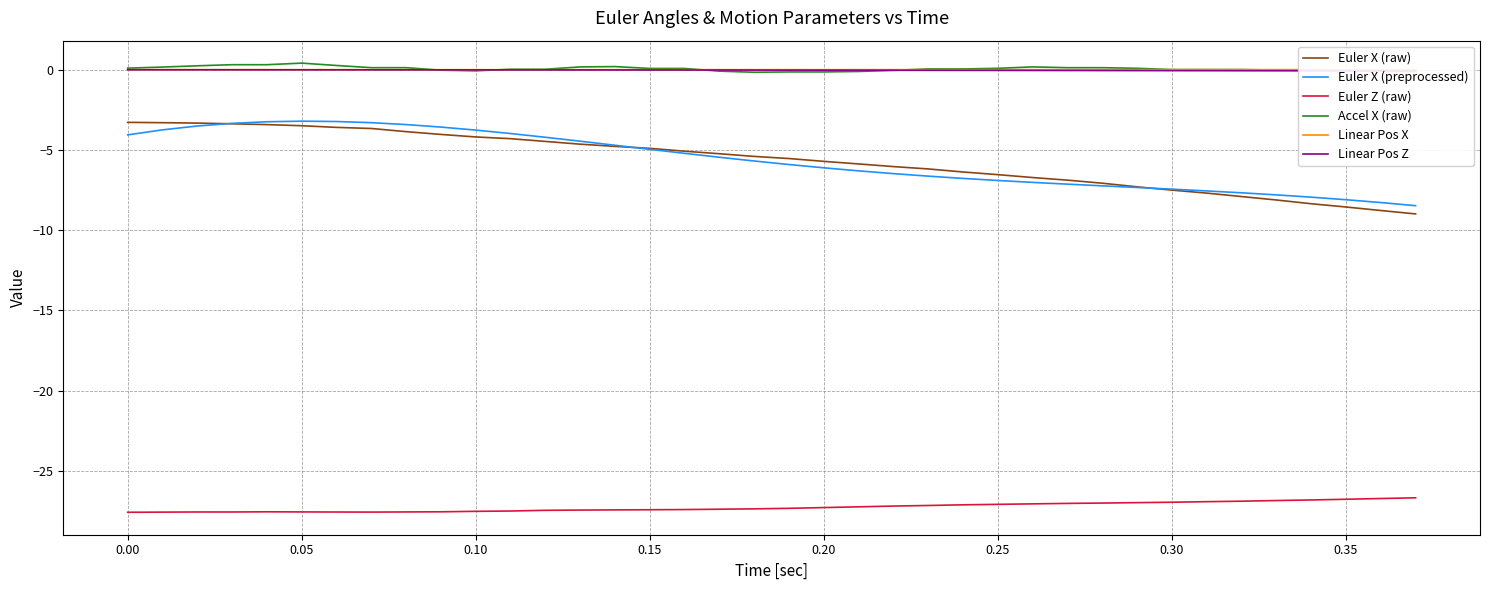

At how many categories does at least one series exceed -15?

38